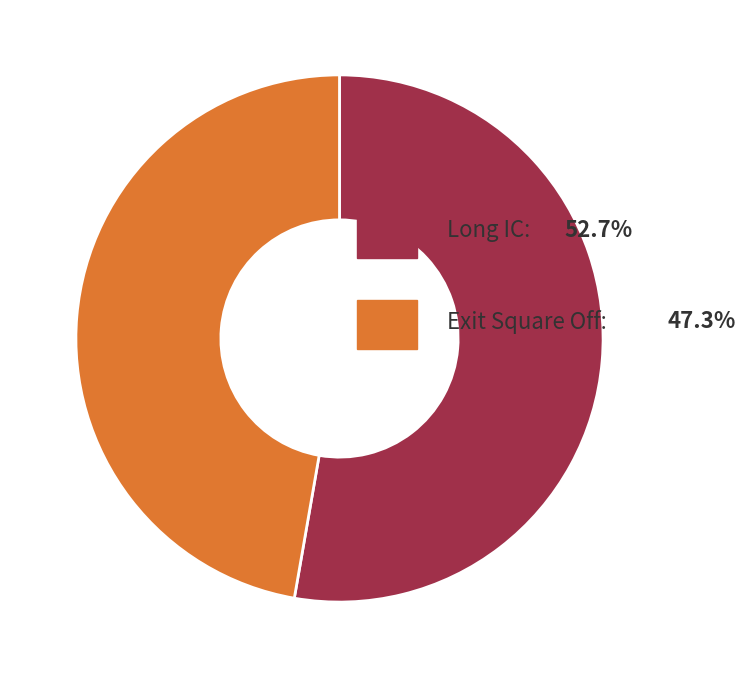

How many segments does this pie chart have?

2